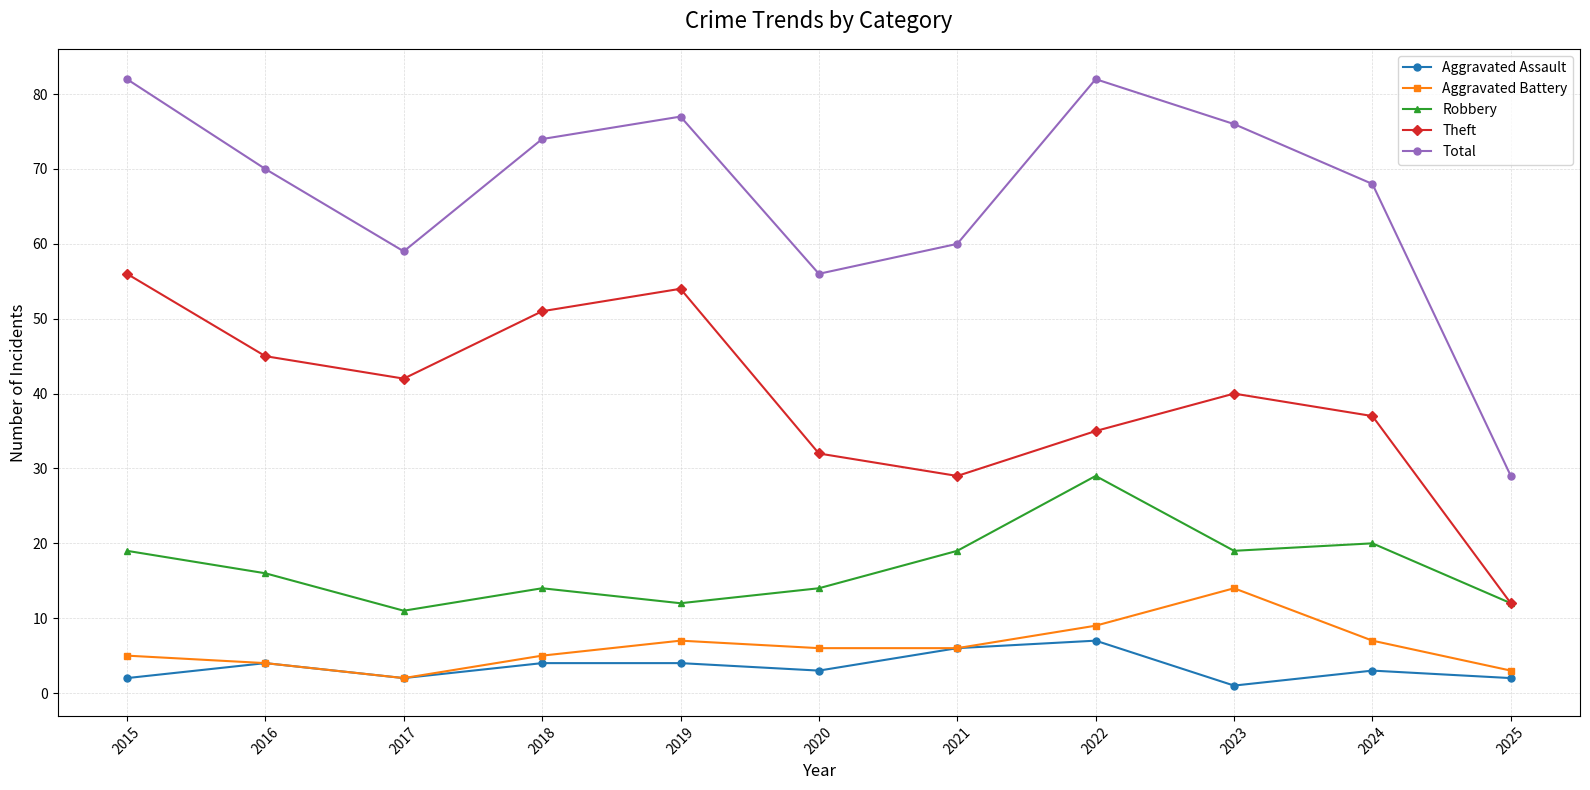

How many data points does each series have?

11